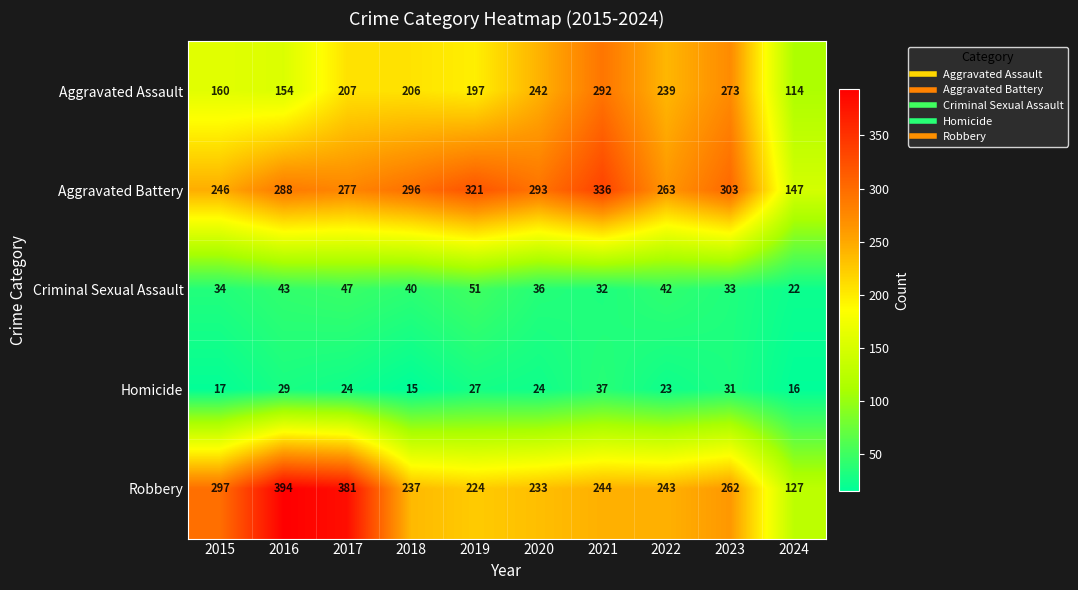

Which category has the lowest value across all series?

2018